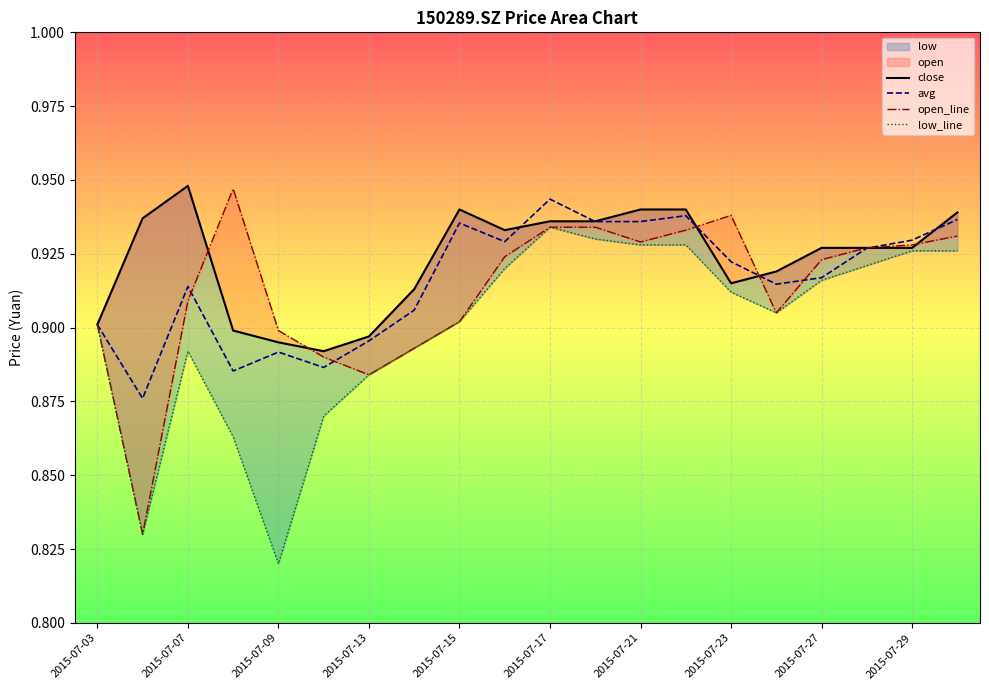

True or false: open_line and low_line intersect in this chart.

False